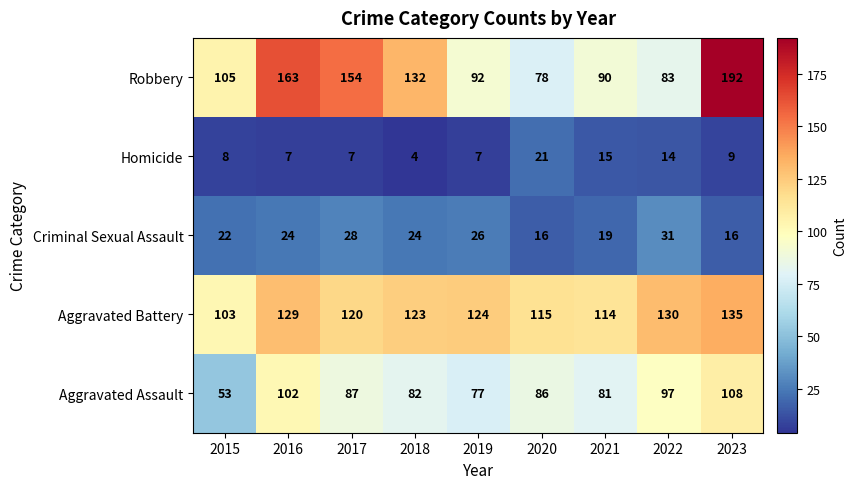

What is the smallest value displayed?

4